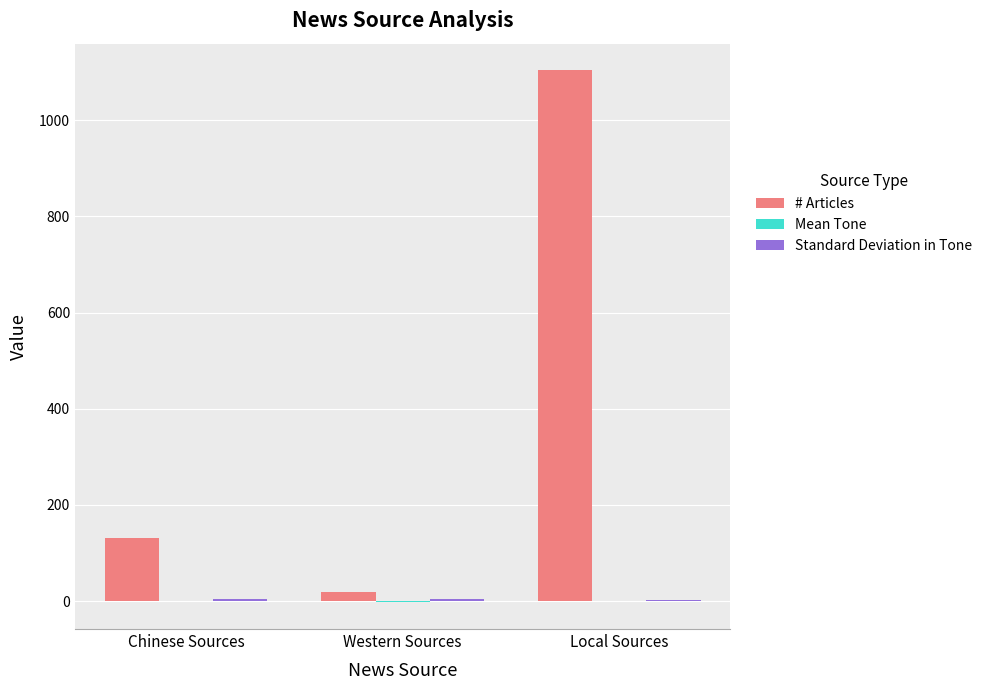

Between Chinese Sources and Local Sources, which series saw the biggest shift?

# Articles